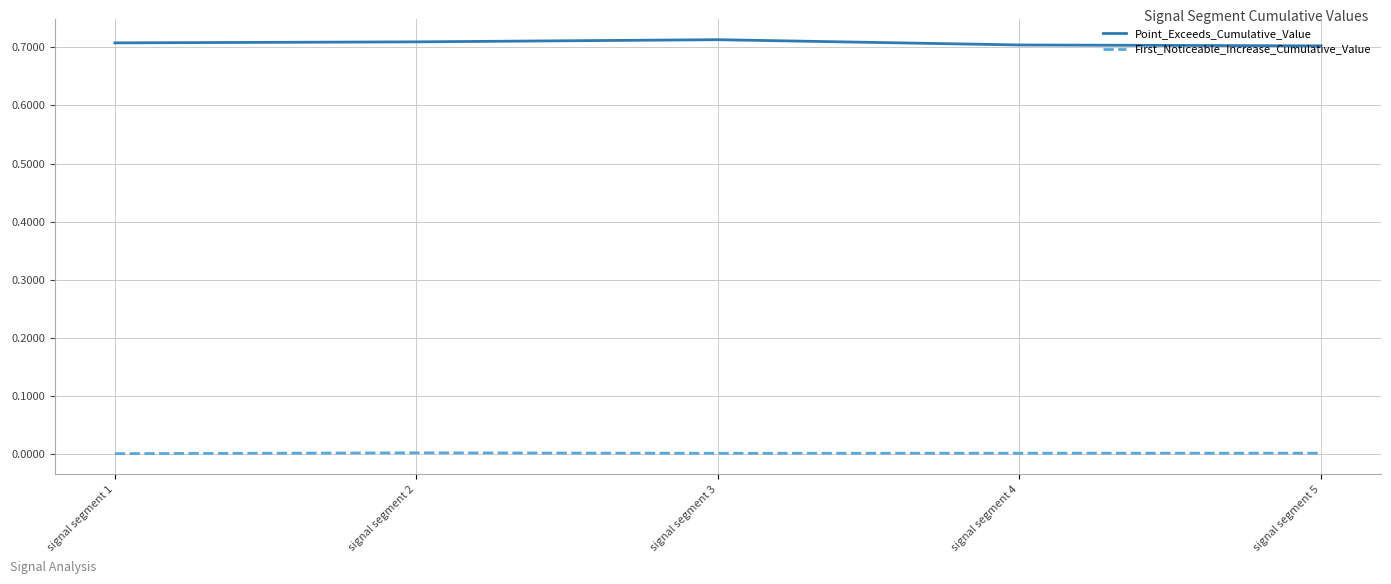

Rank the series by their maximum value, from highest to lowest.

Point_Exceeds_Cumulative_Value, First_Noticeable_Increase_Cumulative_Value